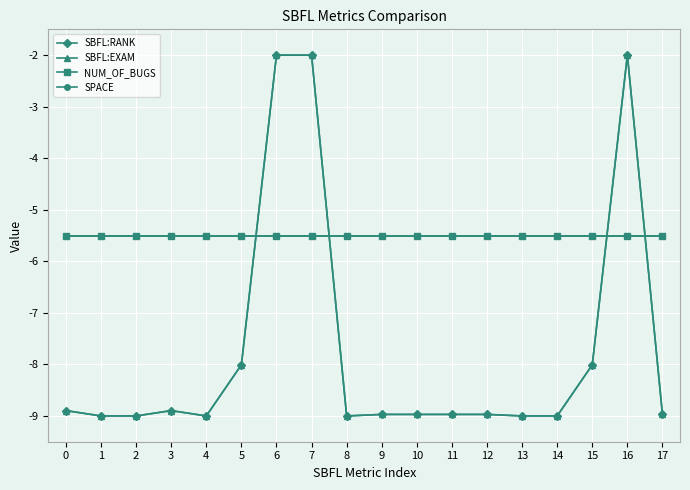

Does the chart have visible grid lines?

Yes